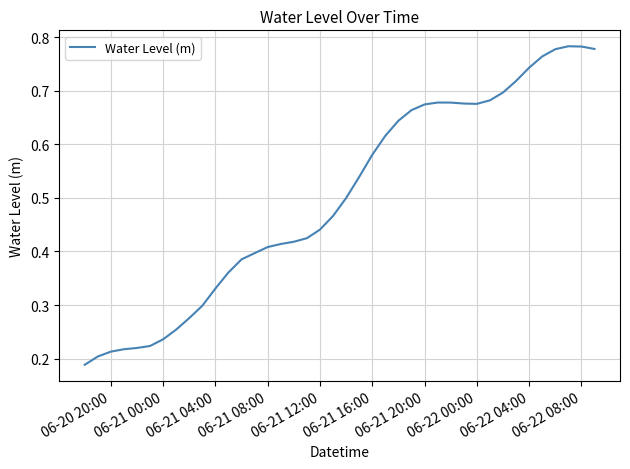

What is the change in value from 06-21 16:00 to 06-22 00:00?

+0.1